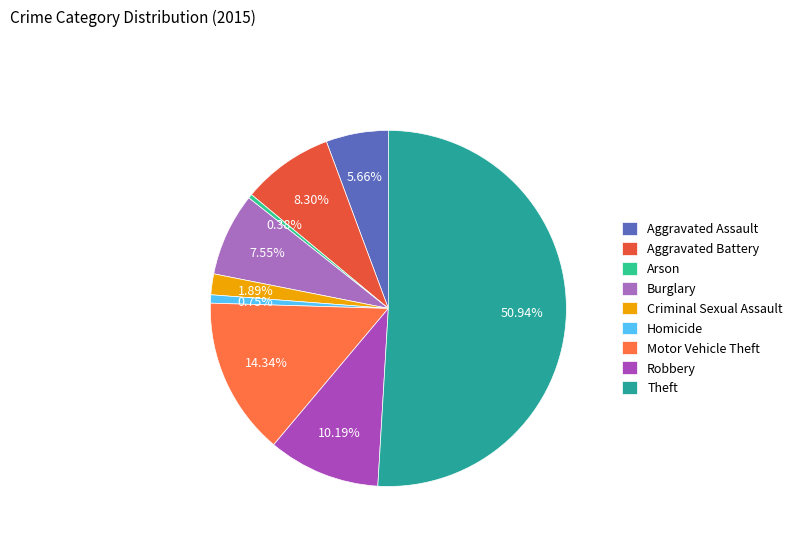

How many slices are in this pie chart?

9